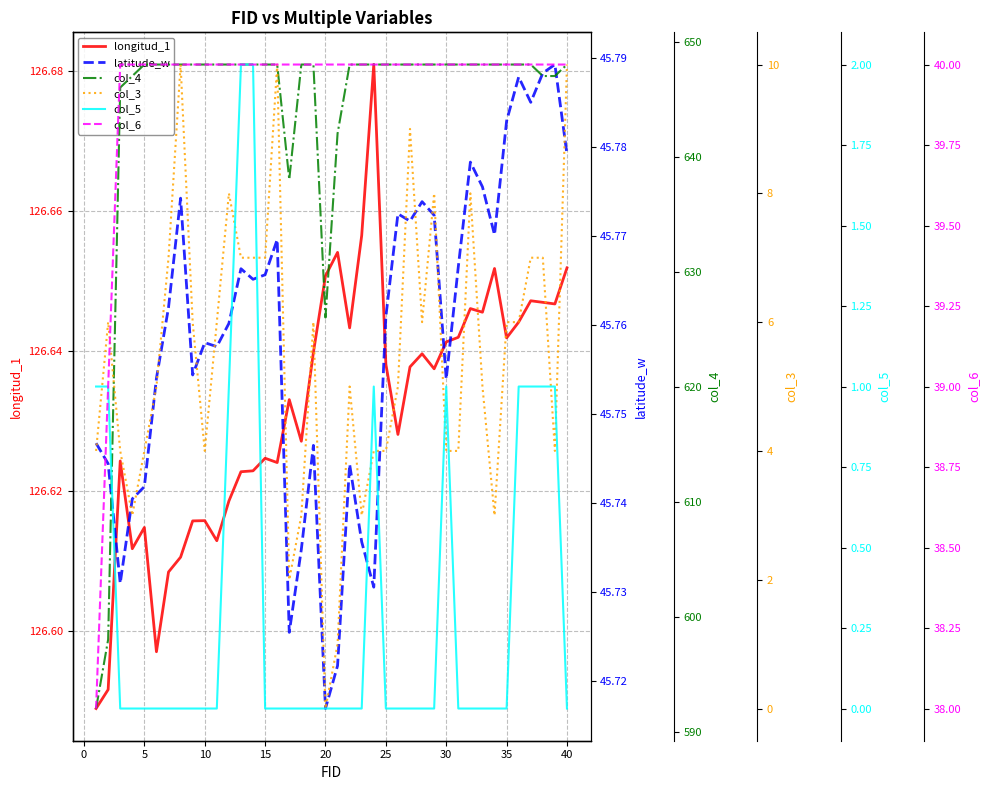

Is it true that longitud_1 equals 126.6 at 15?

True